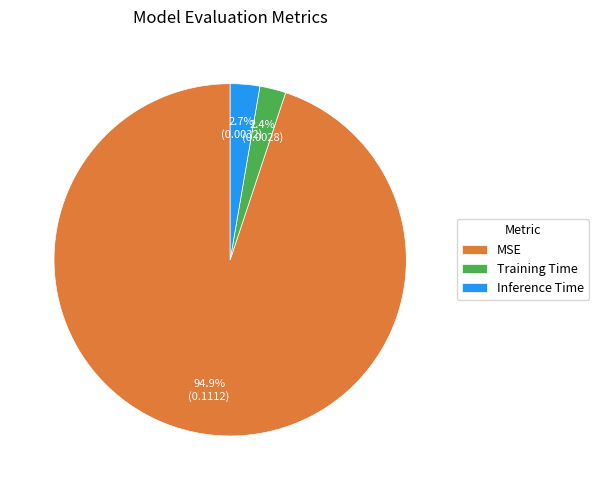

Combined, what portion of the pie is Training Time and MSE?

97.3%